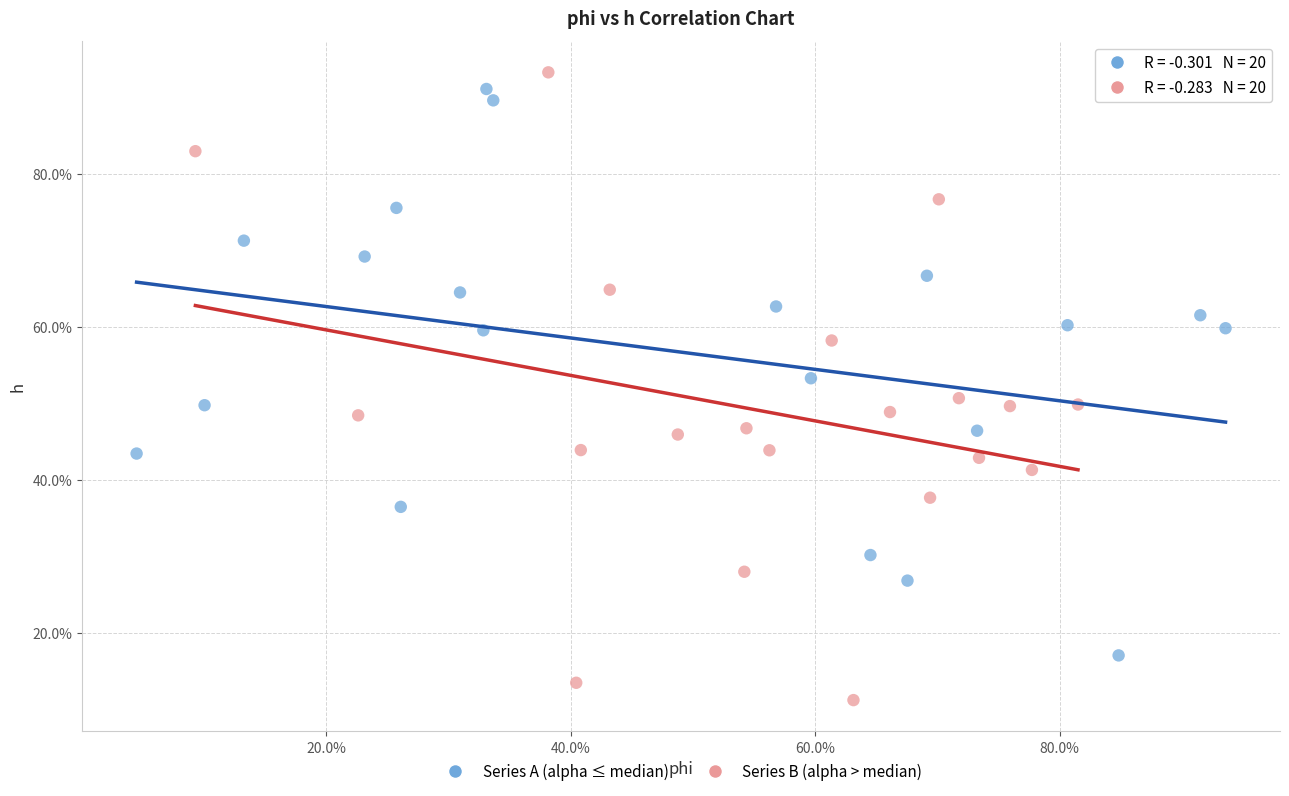

Which series contains the lowest Y value?

Series B (alpha > median)